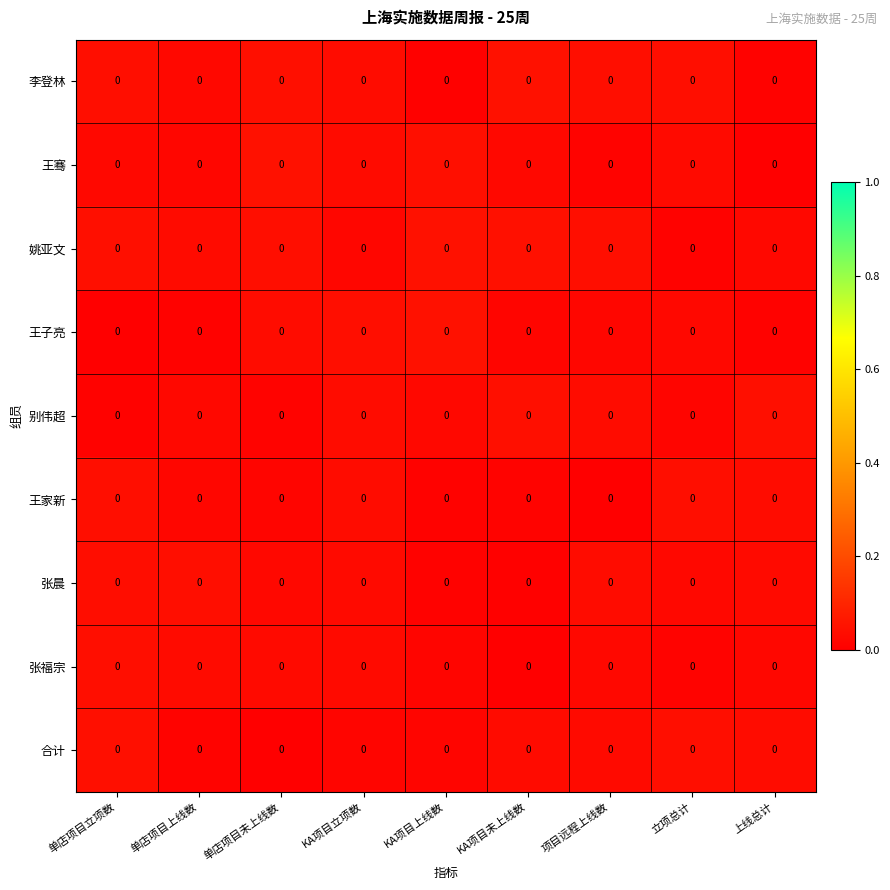

Rank the series at 单店项目上线数 from highest to lowest value.

张晨, 张福宗, 姚亚文, 别伟超, 李登林, 王家新, 王骞, 合计, 王子亮